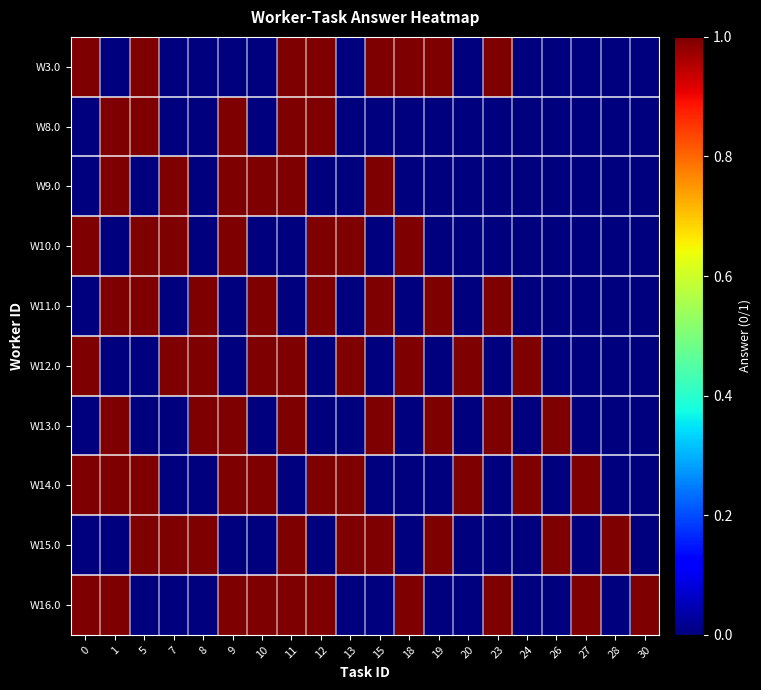

Reading left to right, extract all data points from this chart.

row_0: 1	0	1	0	0	0	0	1	1	0	1	1	1	0	1	0	0	0	0	0
row_1: 0	1	1	0	0	1	0	1	1	0	0	0	0	0	0	0	0	0	0	0
row_2: 0	1	0	1	0	1	1	1	0	0	1	0	0	0	0	0	0	0	0	0
row_3: 1	0	1	1	0	1	0	0	1	1	0	1	0	0	0	0	0	0	0	0
row_4: 0	1	1	0	1	0	1	0	1	0	1	0	1	0	1	0	0	0	0	0
row_5: 1	0	0	1	1	0	1	1	0	1	0	1	0	1	0	1	0	0	0	0
row_6: 0	1	0	0	1	1	0	1	0	0	1	0	1	0	1	0	1	0	0	0
row_7: 1	1	1	0	0	1	1	0	1	1	0	0	0	1	0	1	0	1	0	0
row_8: 0	0	1	1	1	0	0	1	0	1	1	0	1	0	0	0	1	0	1	0
row_9: 1	1	0	0	0	1	1	1	1	0	0	1	0	0	1	0	0	1	0	1